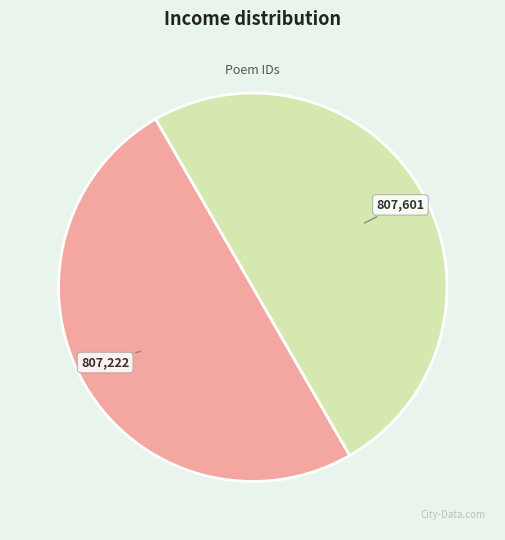

How many segments does this pie chart have?

2